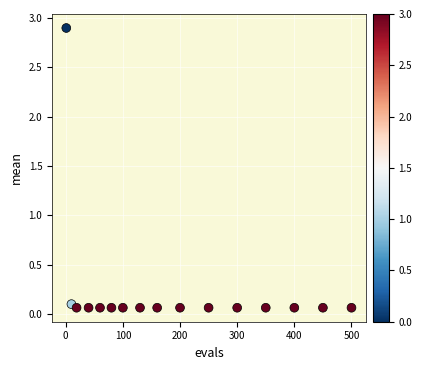

What is the range of X values (max minus min)?

499.0